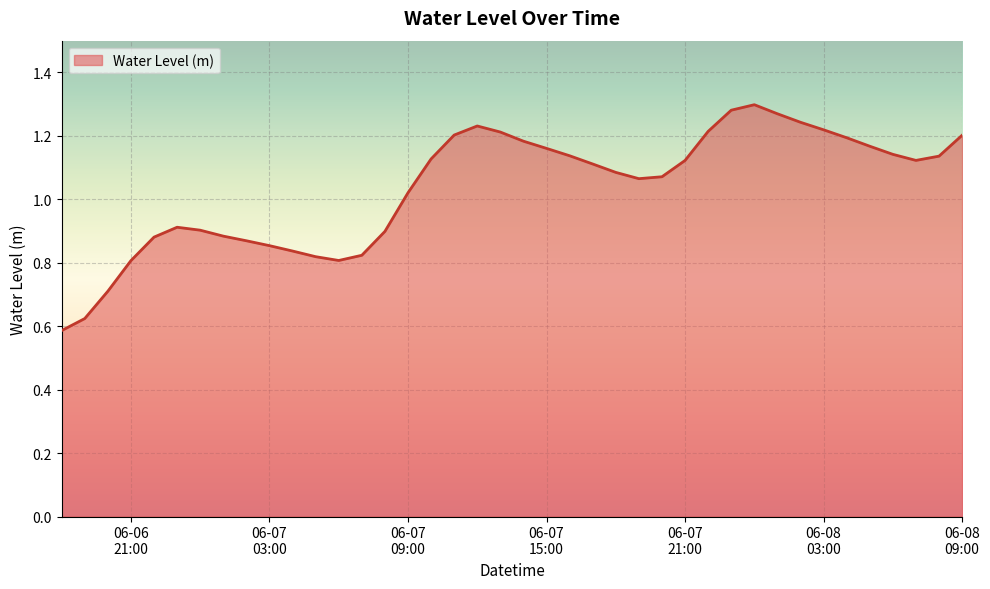

How many lines are shown in the chart?

1